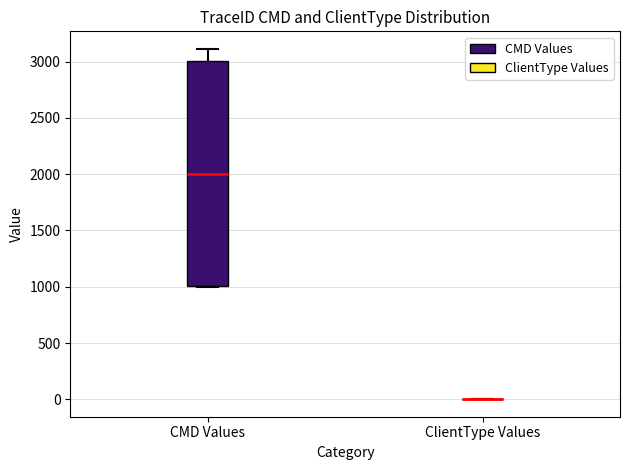

Reading left to right, read every box against the y-axis: the position of its median line, the range the box covers, and the ends of its whiskers. The values are not printed on the chart, so give them approximately, as read against the axis.

CMD Values: median 2000, box 1000 to 3000, whiskers 1000 to 3100
ClientType Values: box collapsed to a line at 0, whiskers 0 to 0